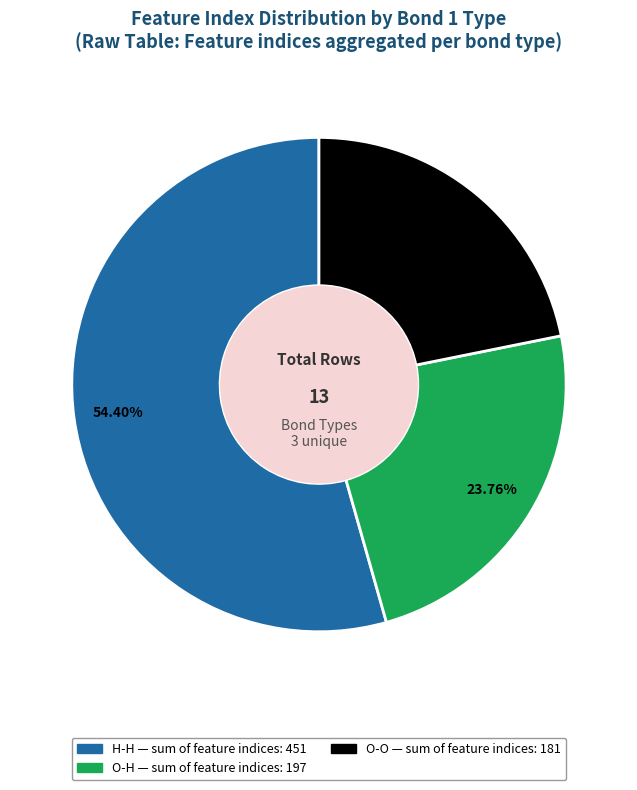

How many segments does this pie chart have?

3